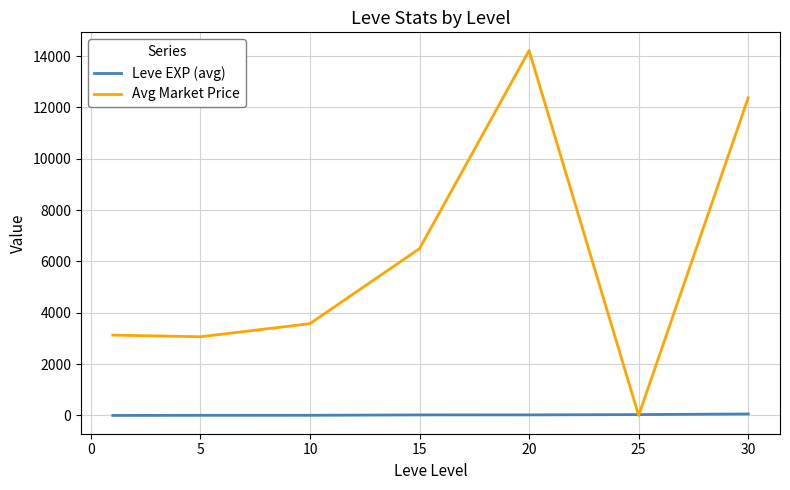

List the series in order of their peak value, lowest first.

Leve EXP (avg), Avg Market Price